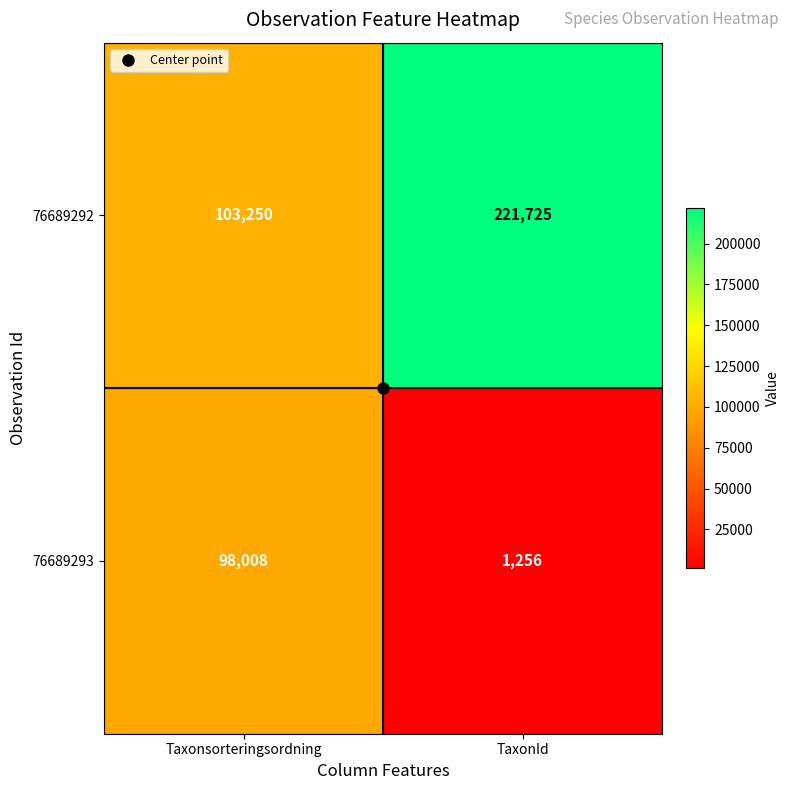

Which series has the largest range (max minus min)?

76689292